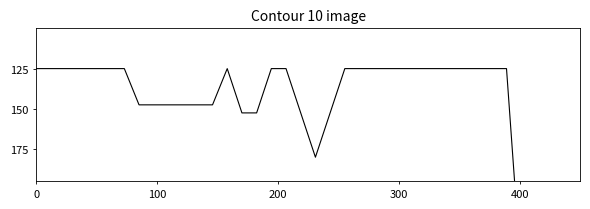

True or false: 1-5 months and combined cross at least once.

False